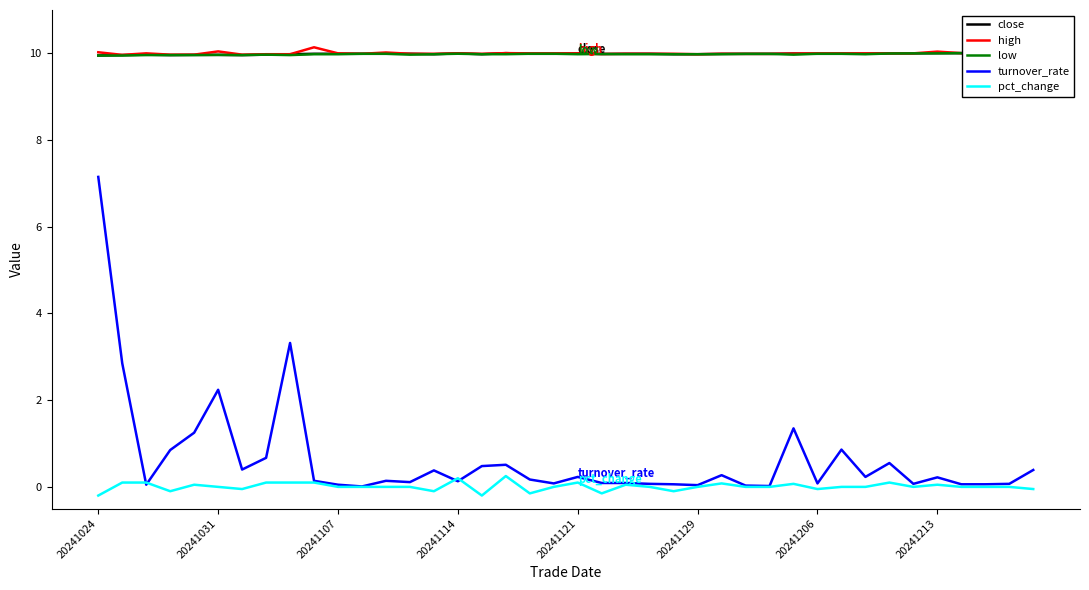

Which series has the largest range (max minus min)?

turnover_rate